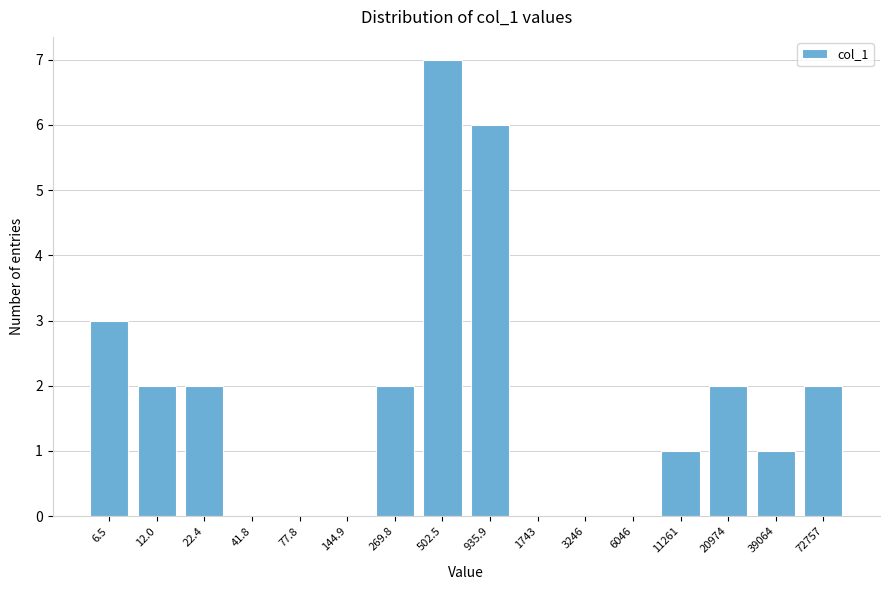

Reading left to right, what are all the values shown in this chart?

6.5=3	12.0=2	22.4=2	41.8=0	77.8=0	144.9=0	269.8=2	502.5=7	935.9=6	1743=0	3246=0	6046=0	11261=1	20974=2	39064=1	72757=2